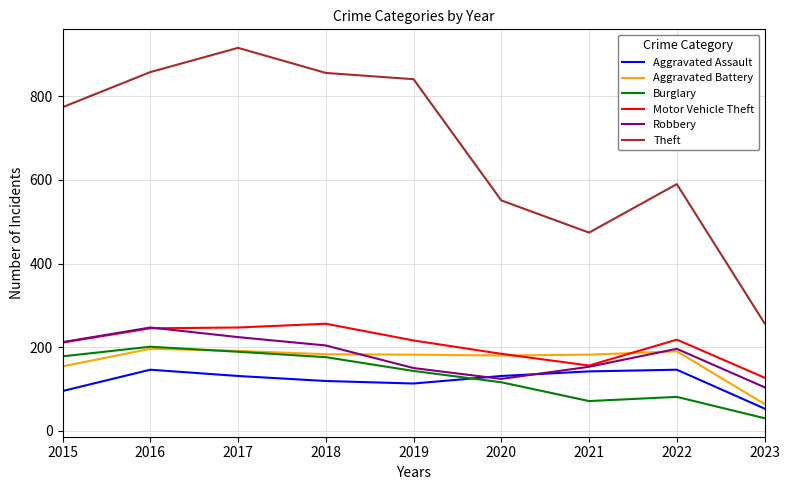

What is the spread (max minus min) of values at 2016?

712